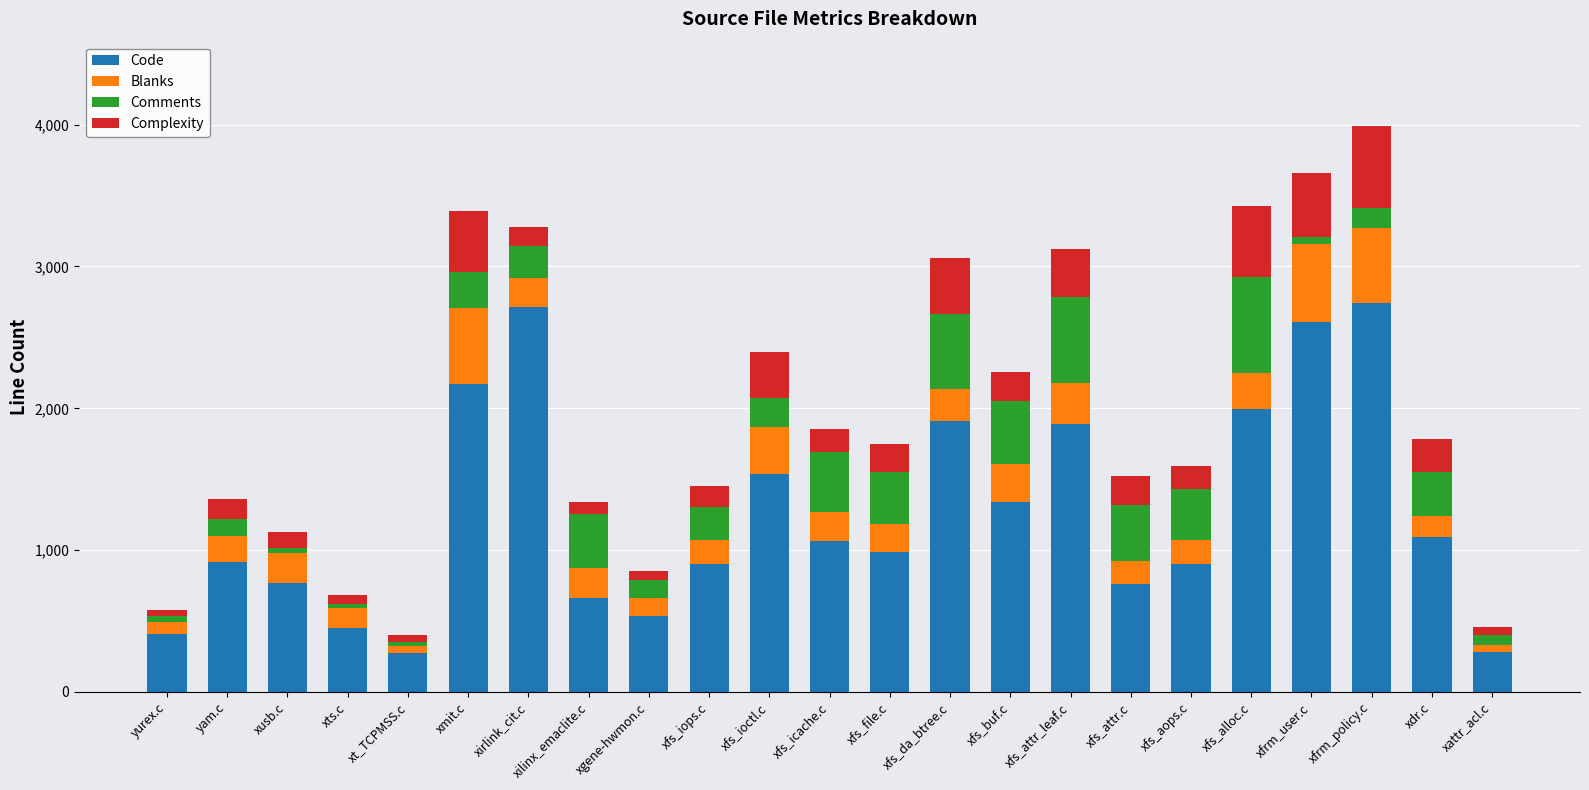

Are the bars grouped side by side (vs. stacked)?

No